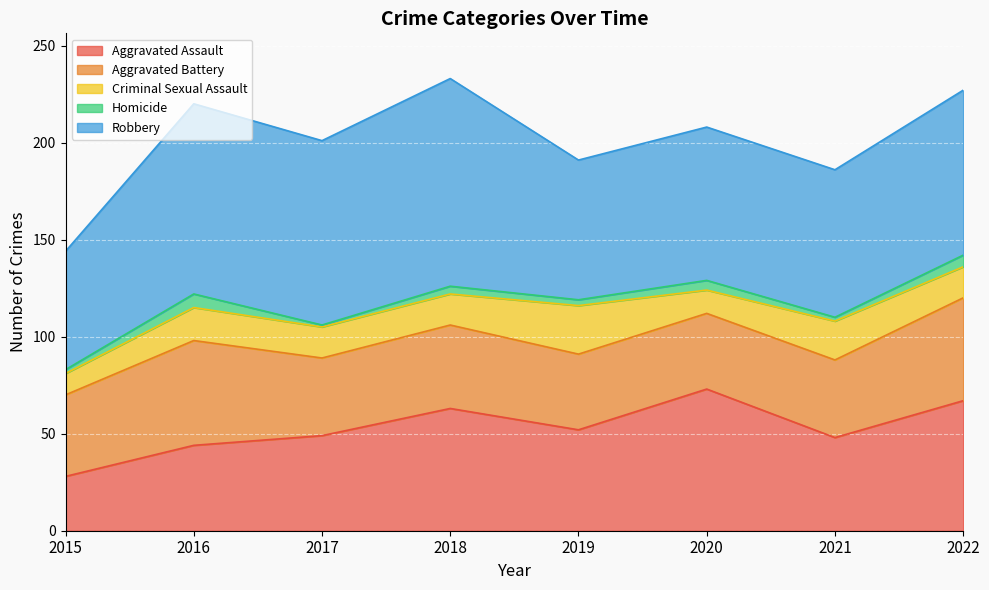

True or false: Aggravated Assault has a value of 30 at 2016.

False